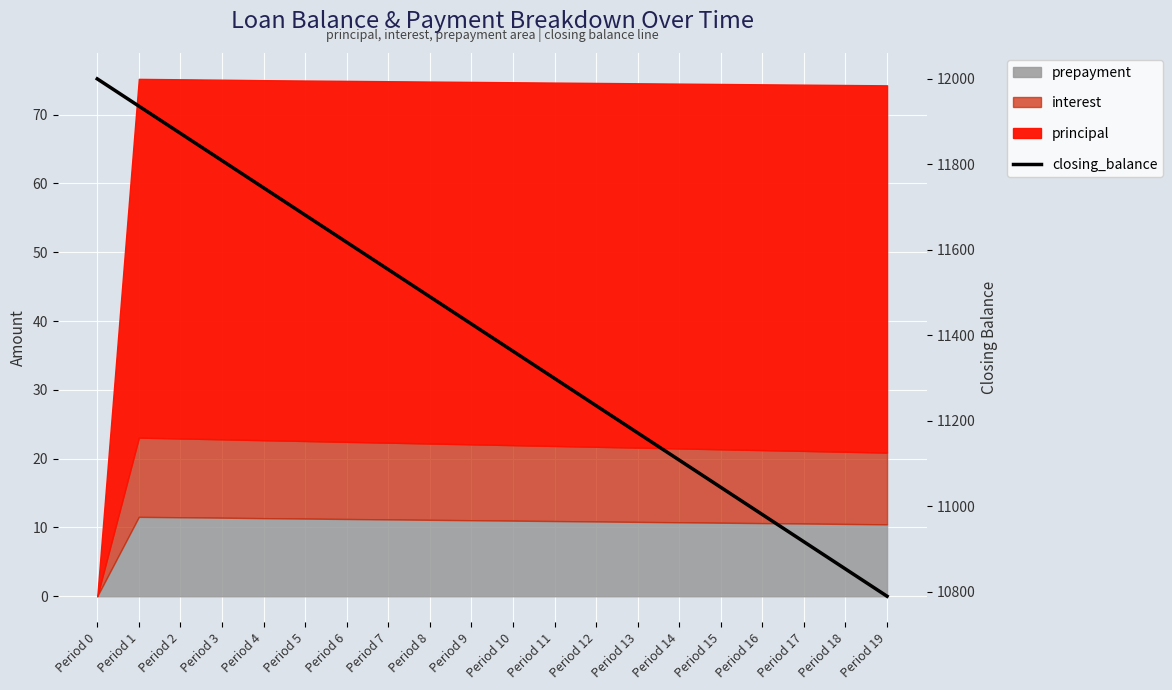

Where is the data nearest to the value 11394?

Period 10